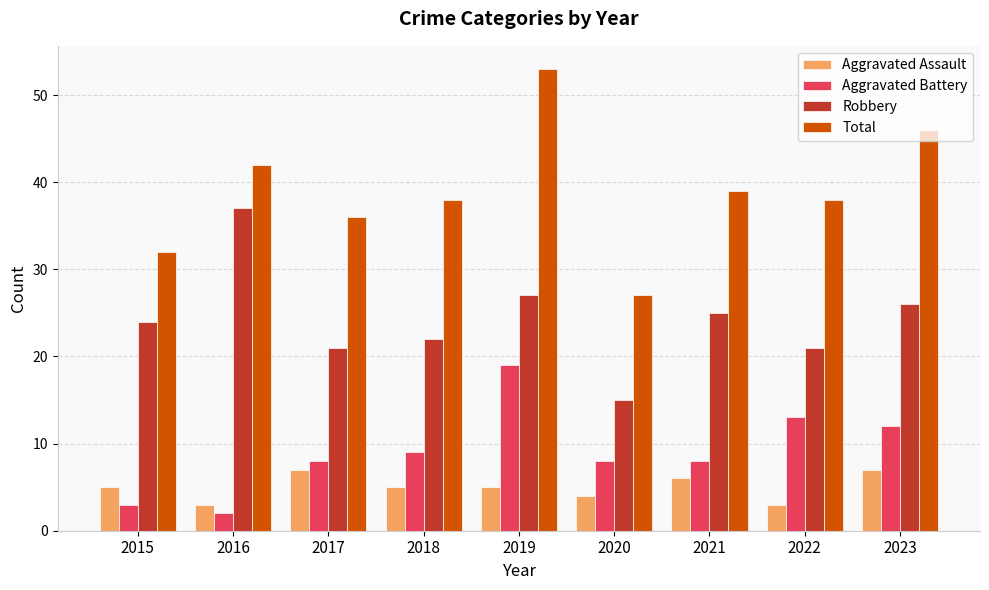

Which category has the lowest value in the Total series?

2020